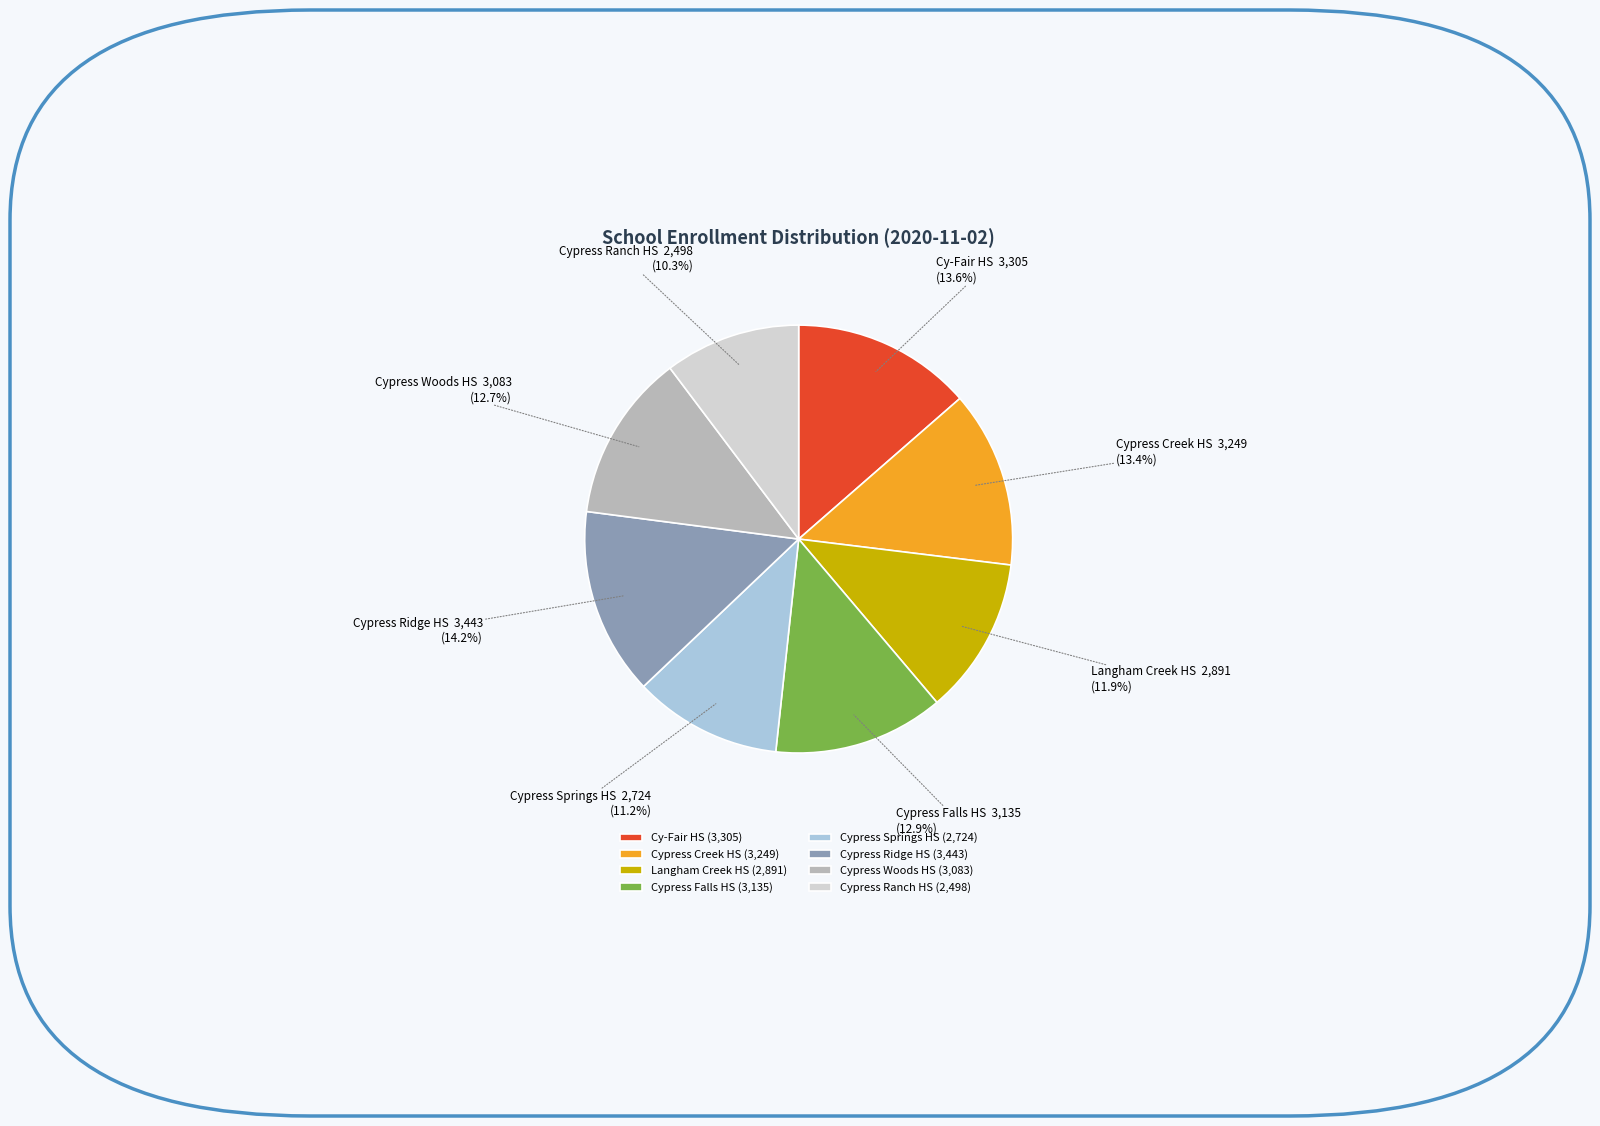

Does Cypress Springs HS represent more than half of the total?

No